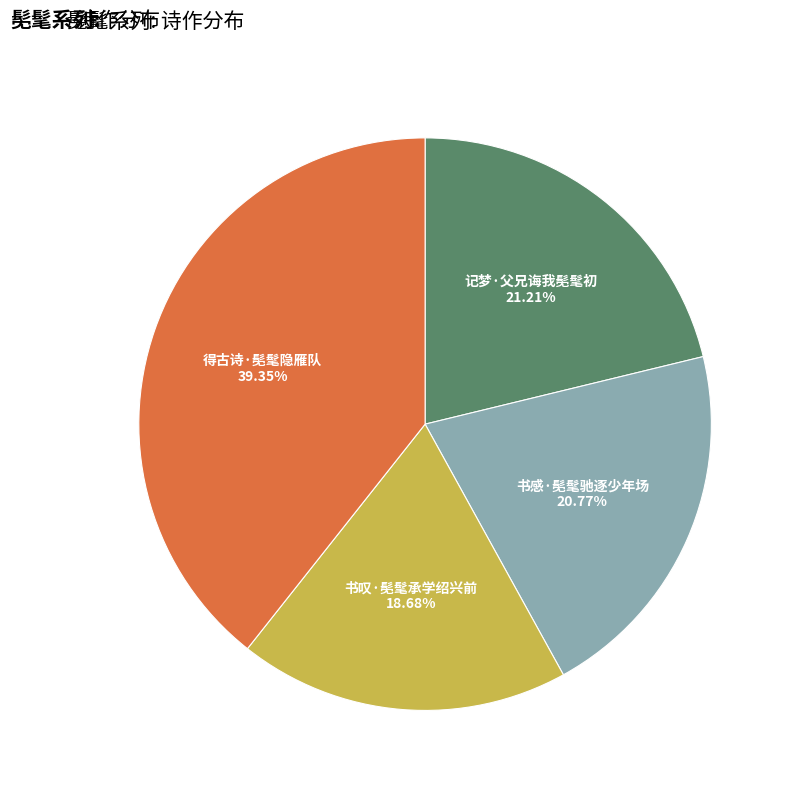

To the nearest percent, what is the difference between the largest and smallest slice percentages?

21%